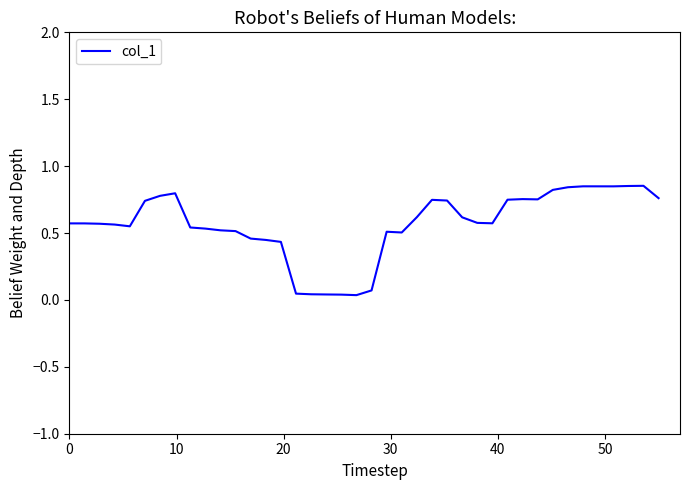

How many lines are shown in the chart?

1